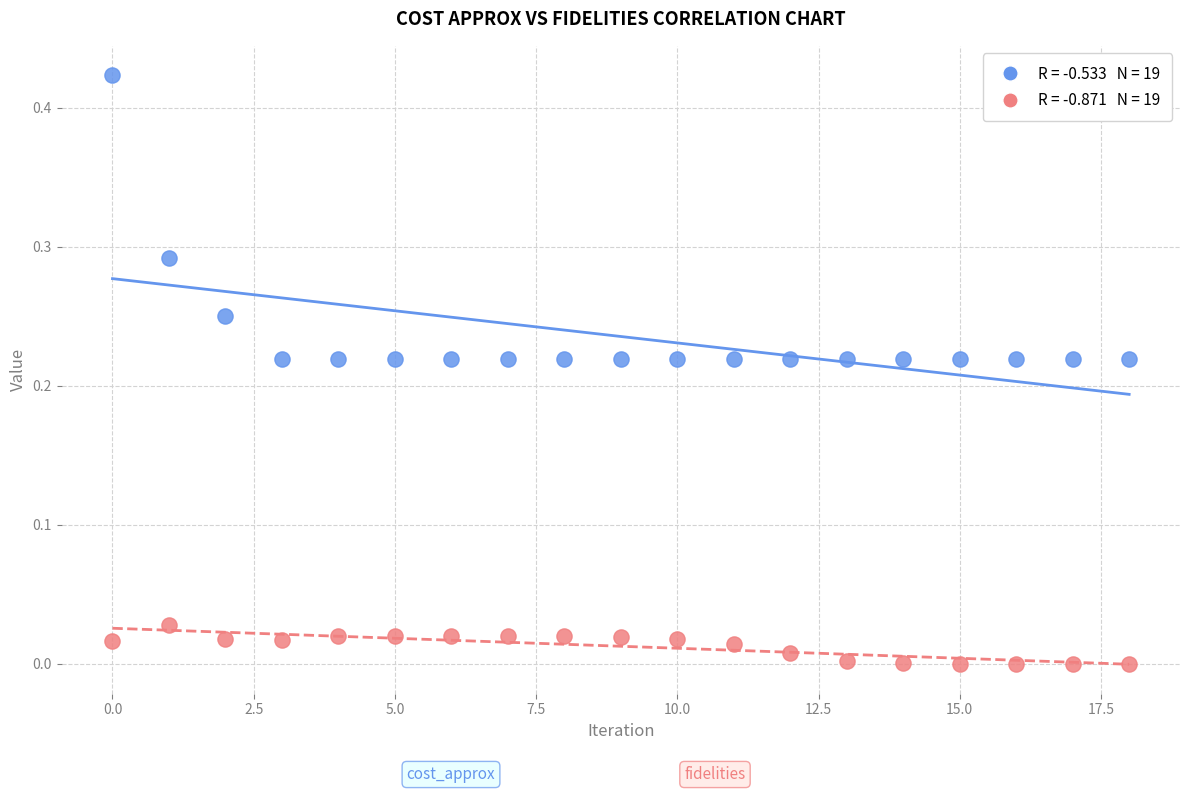

How many data points are displayed?

38